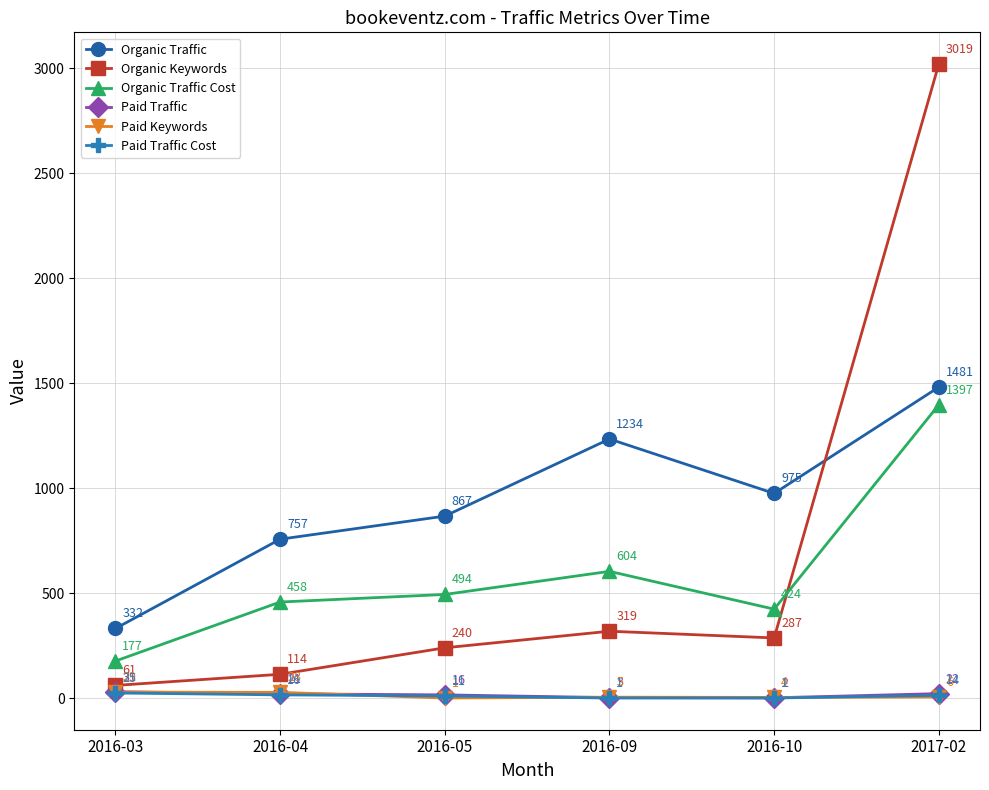

Is it true that Paid Traffic equals 22 at 2017-02?

True